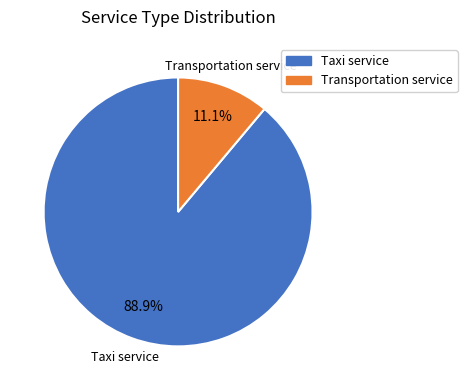

To the nearest percent, what portion does Transportation service represent?

11%